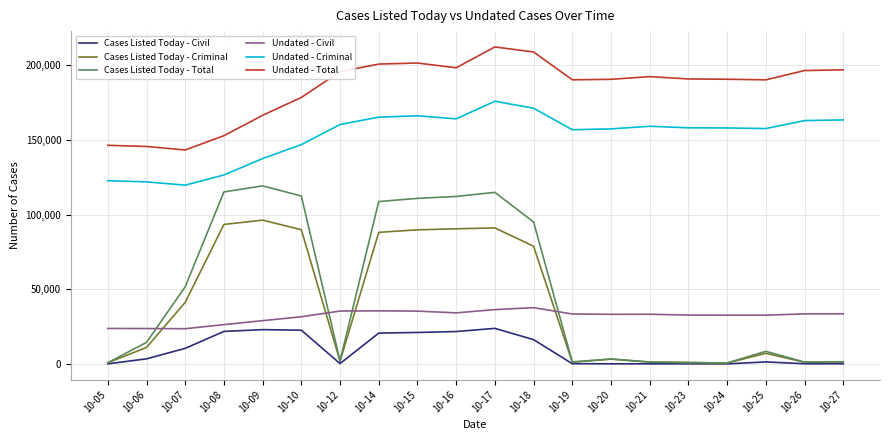

List the series in order of their peak value, lowest first.

Cases Listed Today - Civil, Undated - Civil, Cases Listed Today - Criminal, Cases Listed Today - Total, Undated - Criminal, Undated - Total